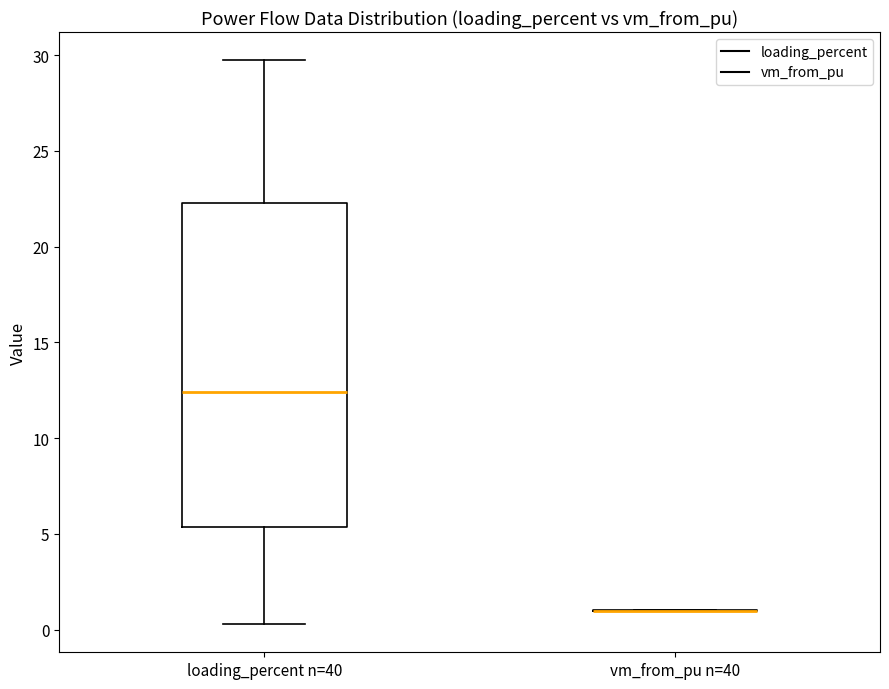

Where is the lower edge of the box for loading_percent n=40 on the y-axis? The values are not printed on the chart, so give them approximately, as read against the axis.

5.5